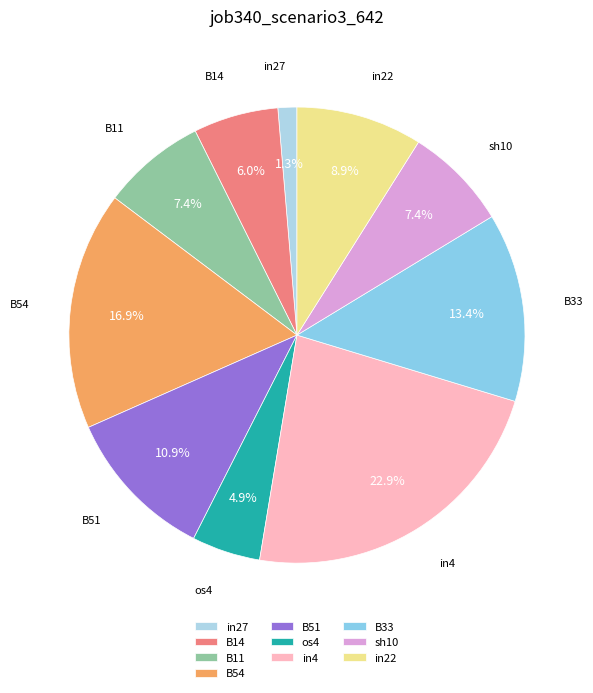

How many segments does this pie chart have?

10